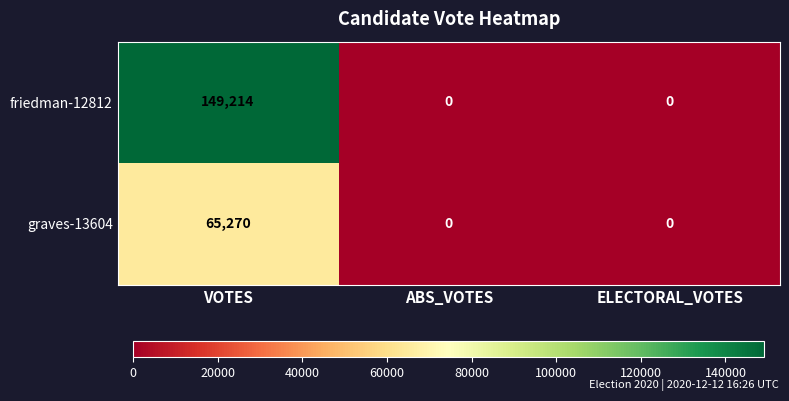

How many data points in friedman-12812 are above 0?

1